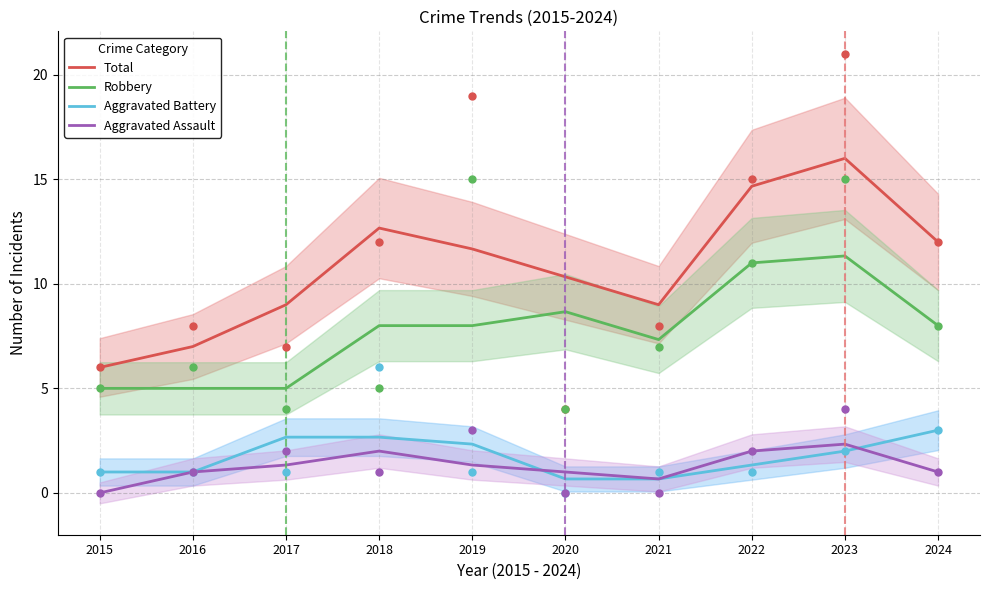

At which category is the sum across all series the highest?

2023